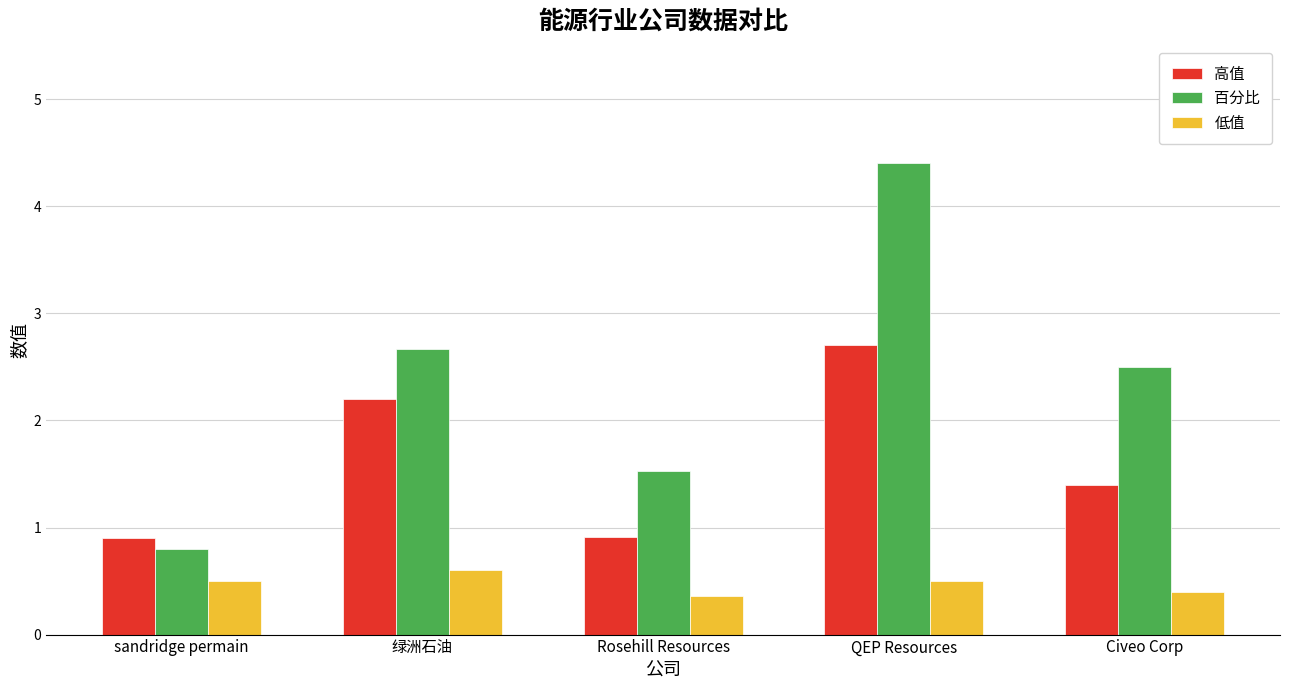

How many values in the 百分比 series exceed 2?

3